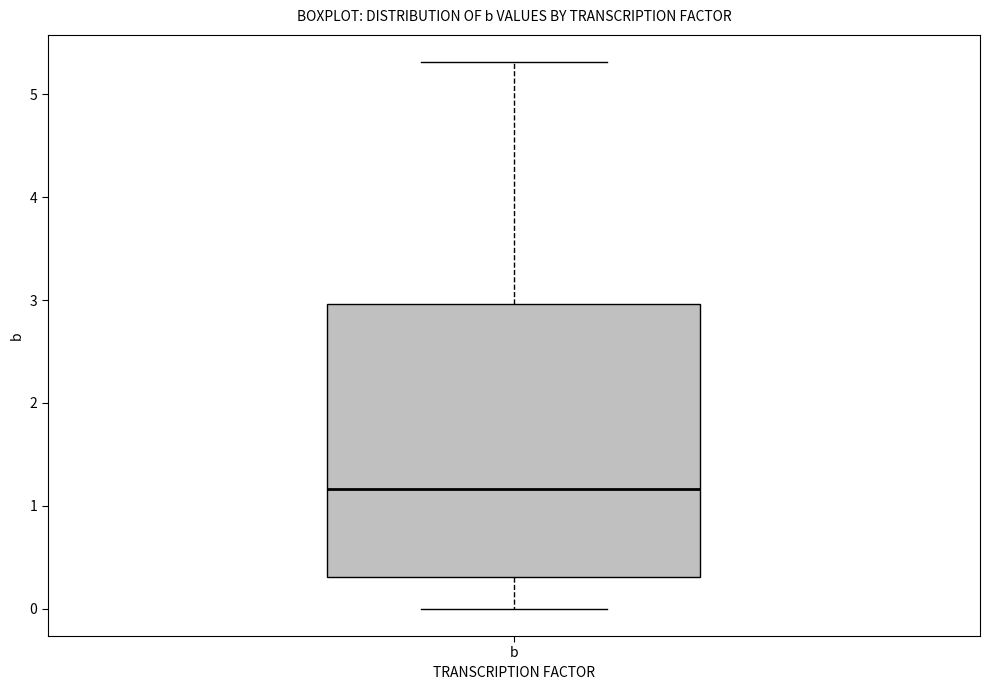

Read this box plot against the y-axis: the position of the median line, the range covered by the box, and the ends of both whiskers. The values are not printed on the chart, so give them approximately, as read against the axis.

median 1.2, box 0.3 to 3.0, whiskers 0.0 to 5.3